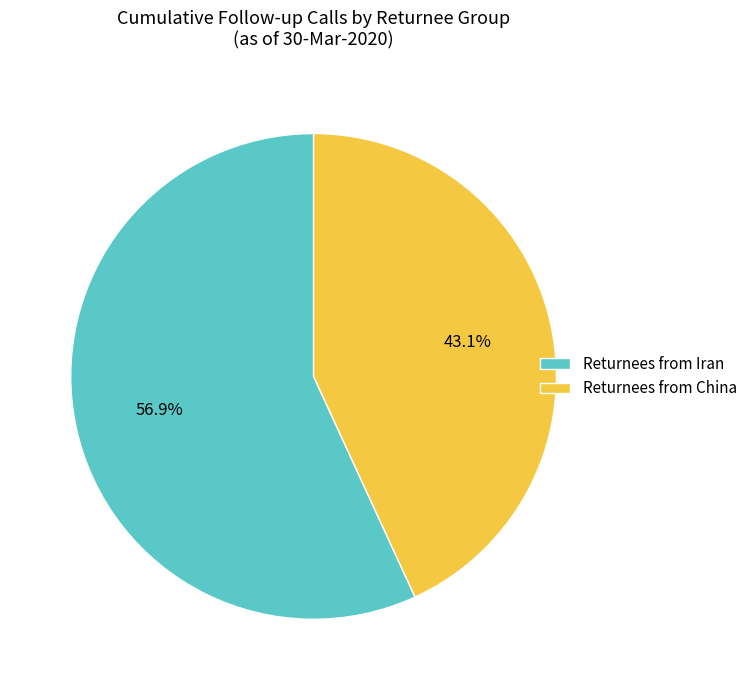

Is there a majority slice in this chart?

Yes